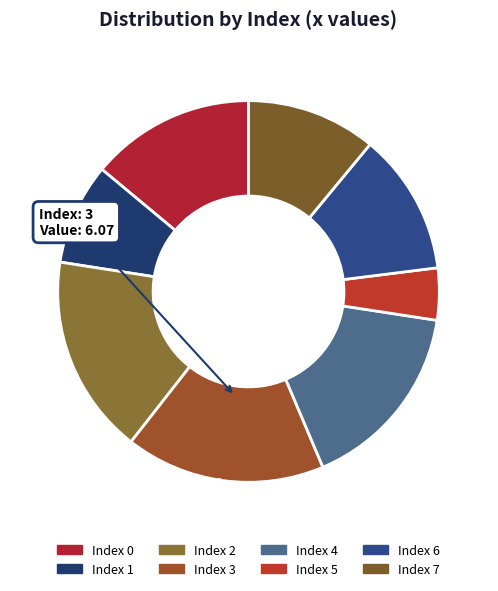

Is there any slice that represents more than half of the pie?

No